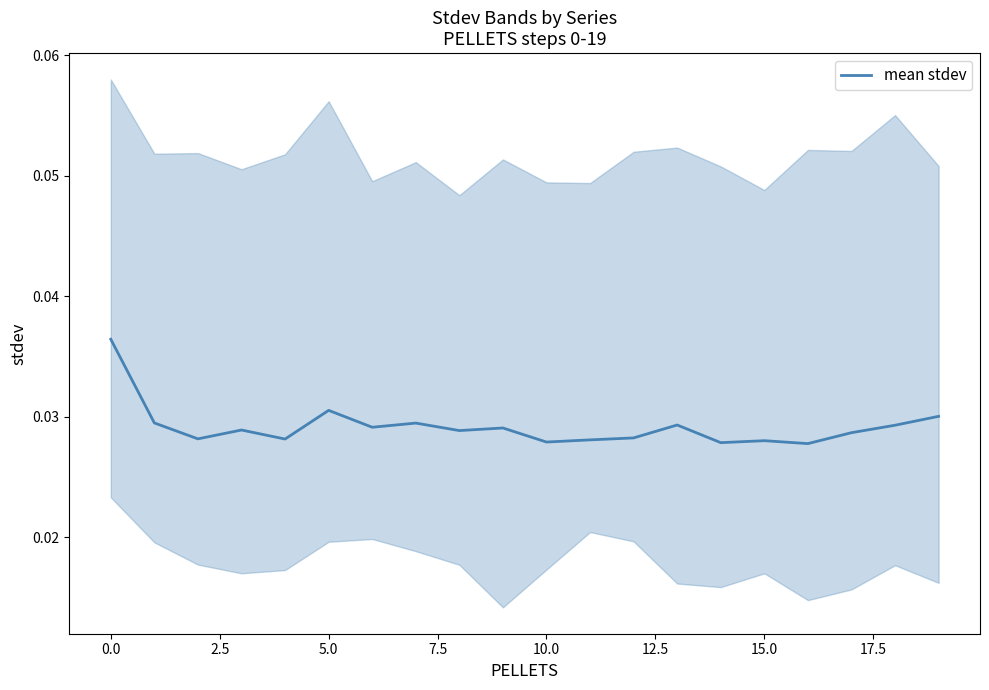

How many lines are shown in the chart?

1